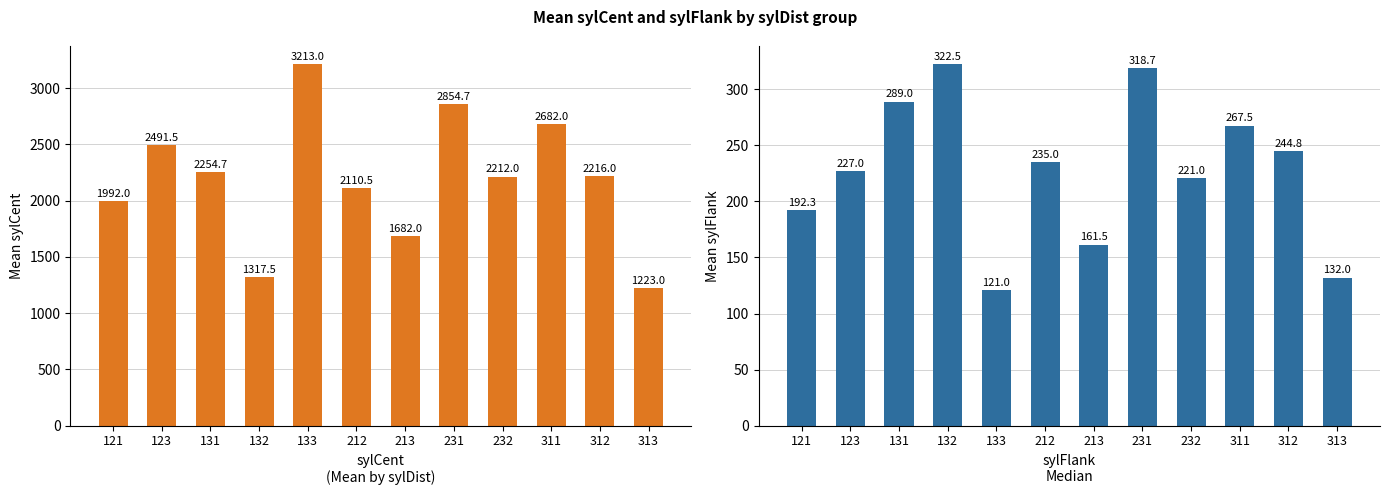

Reading left to right, list all the values displayed in this chart.

sylCent mean: 121=1992.0	123=2491.5	131=2254.7	132=1317.5	133=3213.0	212=2110.5	213=1682.0	231=2854.7	232=2212.0	311=2682.0	312=2216.0	313=1223.0
sylFlank mean: 121=192.3	123=227.0	131=289.0	132=322.5	133=121.0	212=235.0	213=161.5	231=318.7	232=221.0	311=267.5	312=244.8	313=132.0